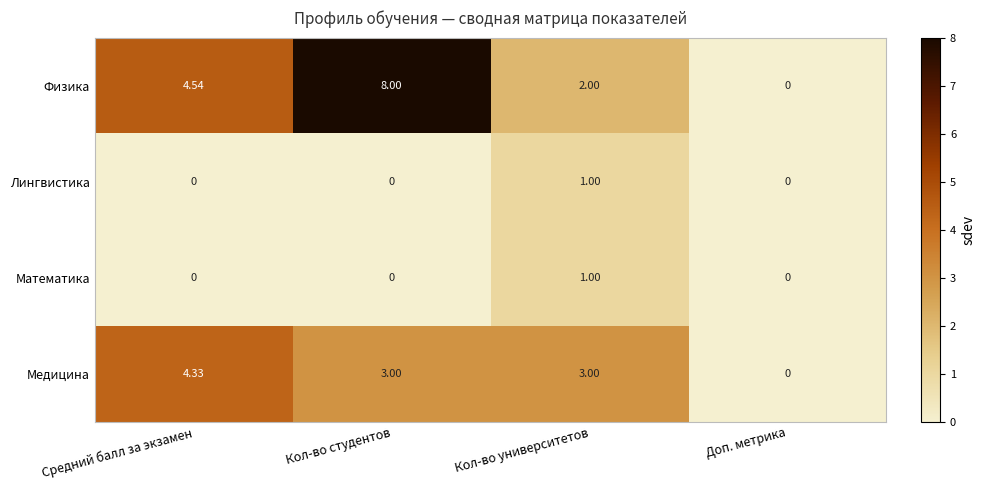

Where is Физика nearest to the value 4?

Средний балл за экзамен